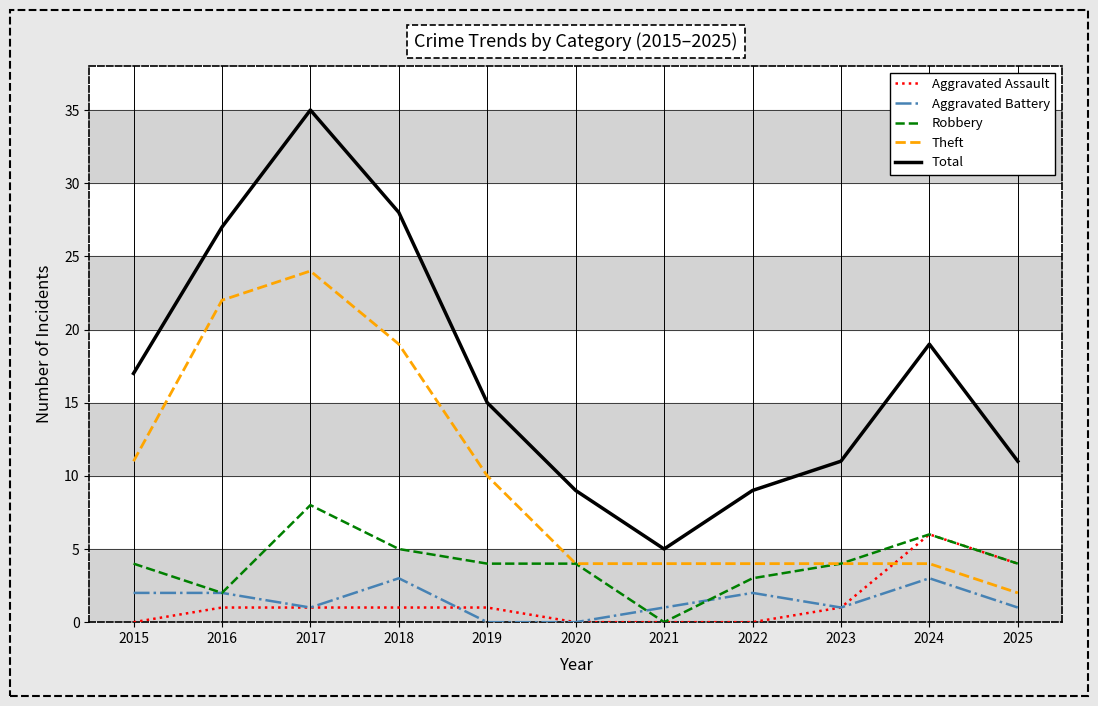

Which series has the largest total across all categories?

Total